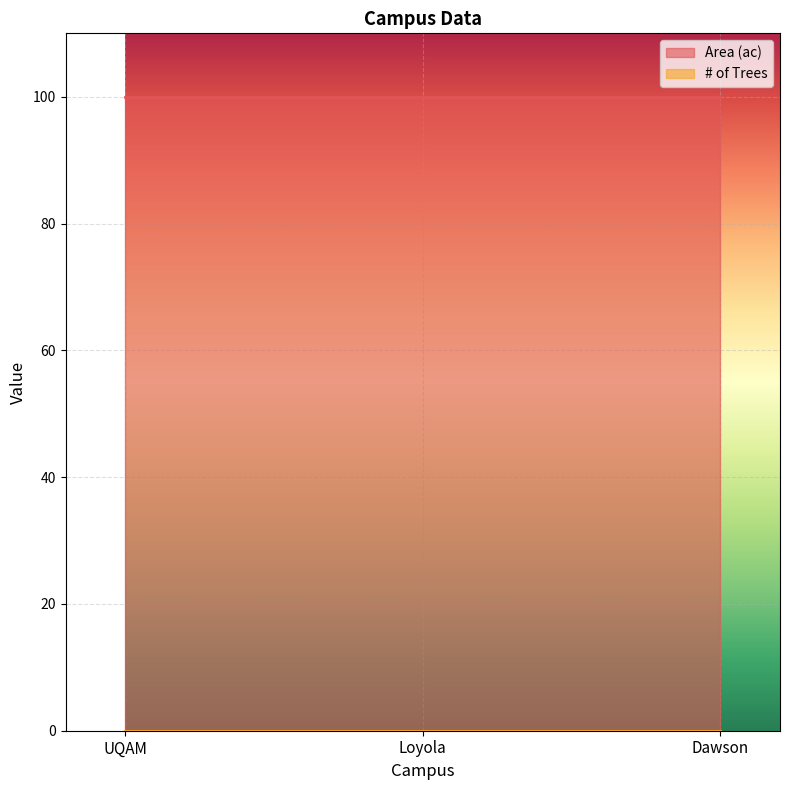

Rank the series at Loyola from highest to lowest value.

Area (ac), # of Trees